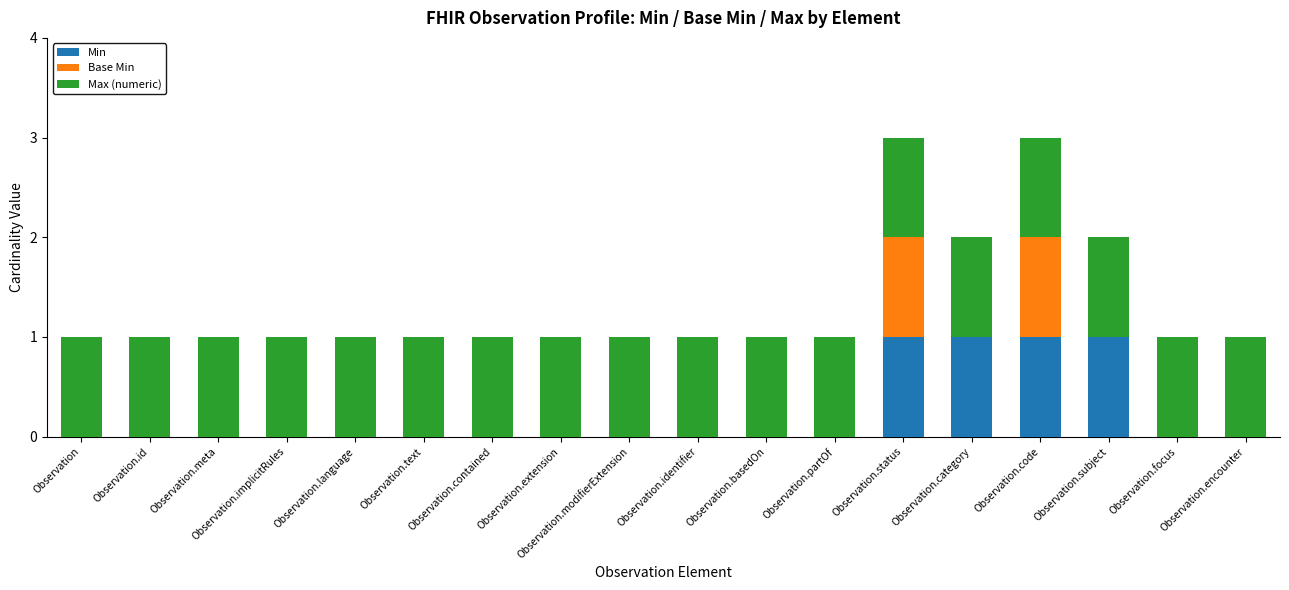

Is it true that Min equals 0 at Observation.identifier?

True